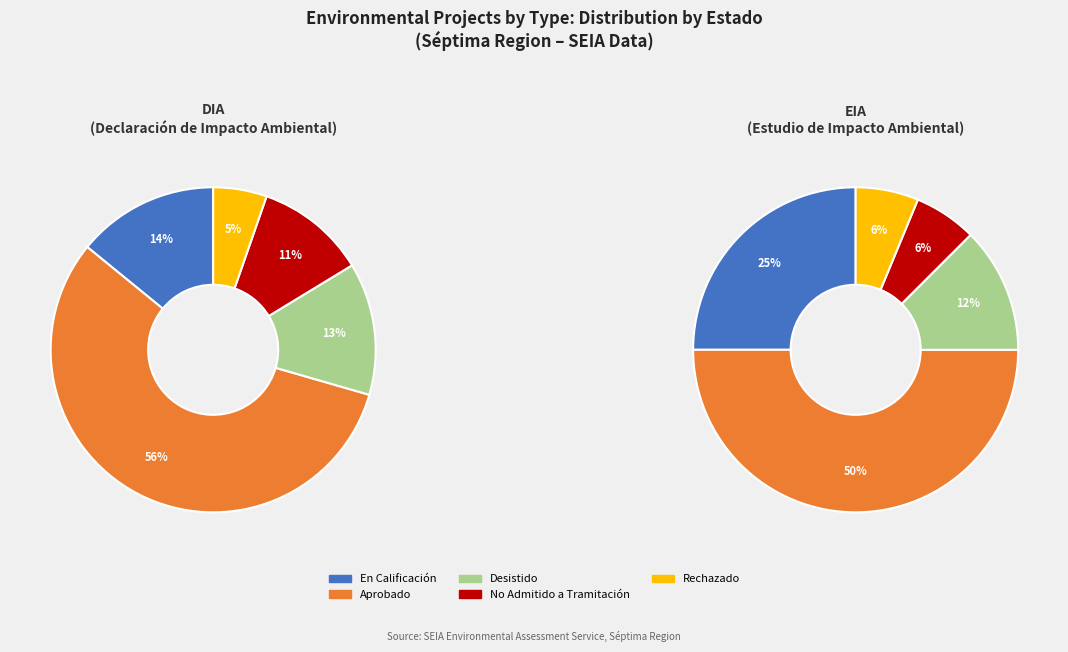

Which has a higher value, DIA or EIA?

DIA